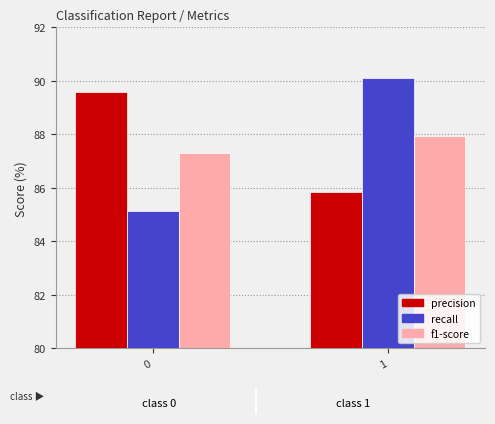

Are the bars horizontal?

No